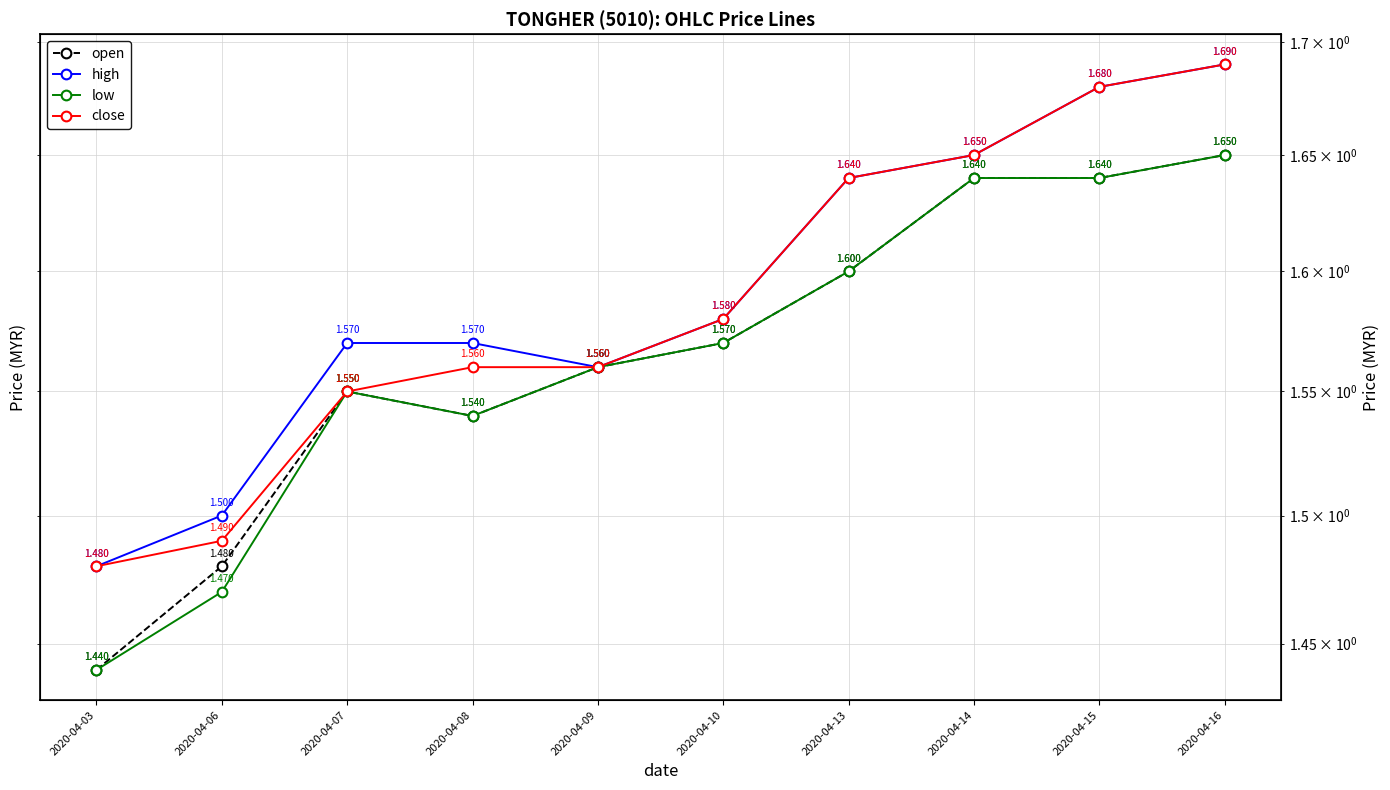

The value of high at 2020-04-06 is 2.6. True or false?

False